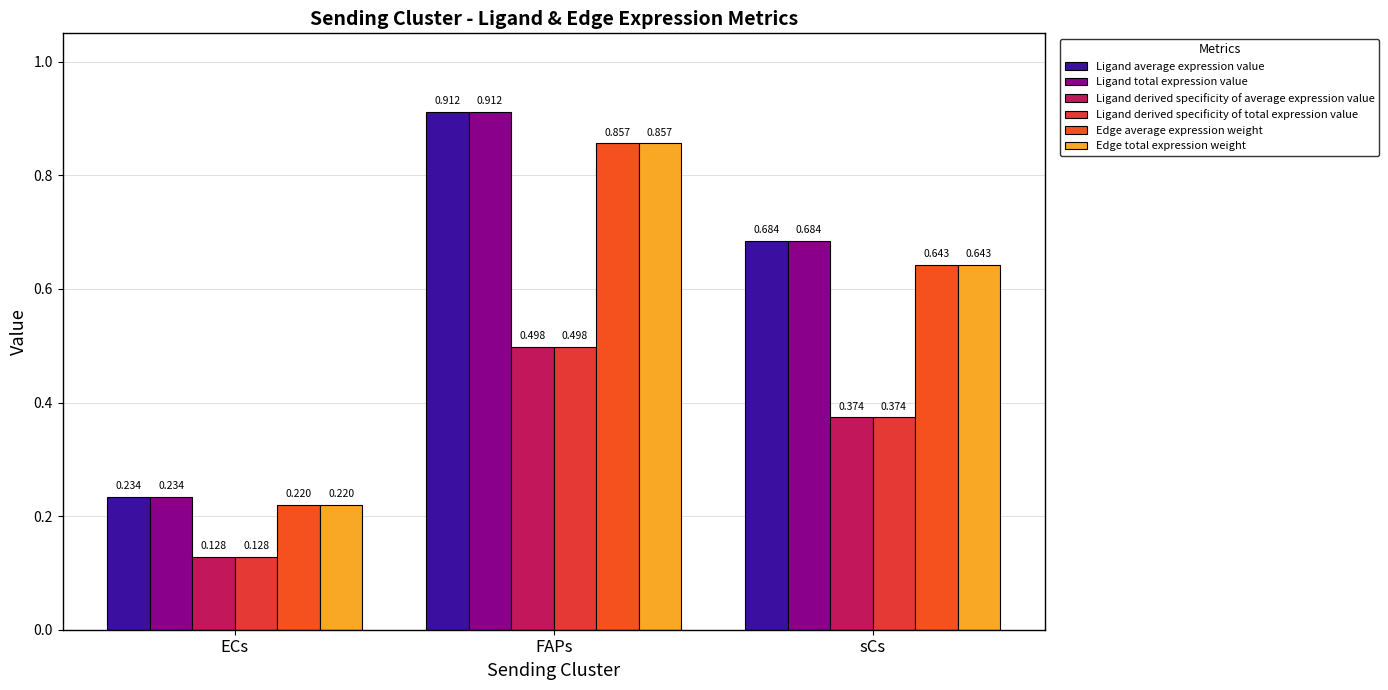

Are the bars grouped side by side (vs. stacked)?

Yes